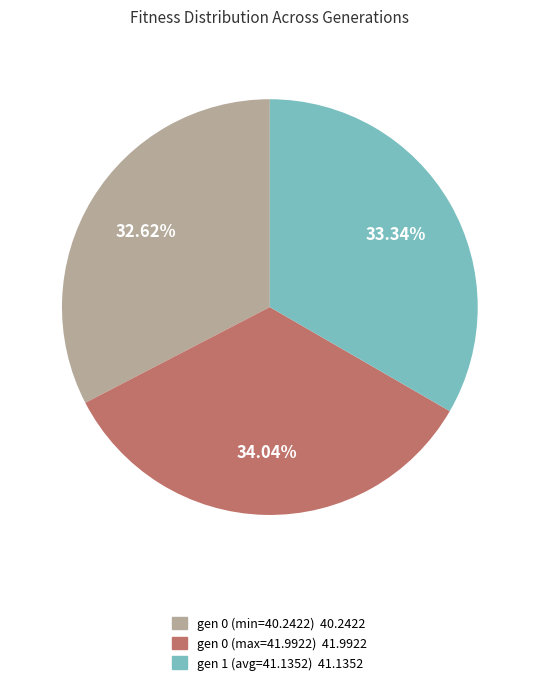

Is gen 0 (min=40.2422) the majority of the pie?

No